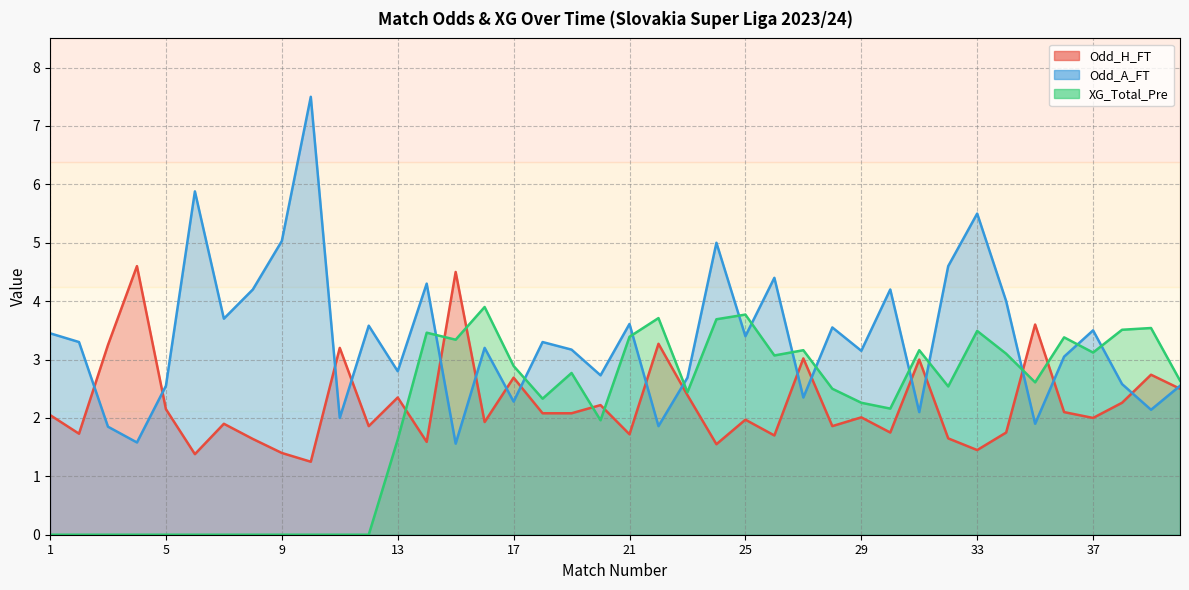

Between 14 and 18, which series saw the biggest shift?

XG_Total_Pre